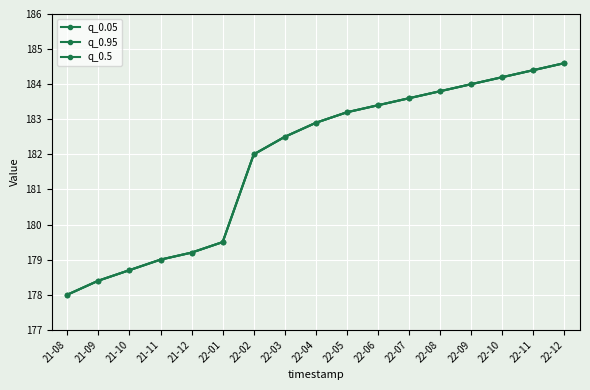

List the labels in order of q_0.95 value, smallest first.

21-08, 21-09, 21-10, 21-11, 21-12, 22-01, 22-02, 22-03, 22-04, 22-05, 22-06, 22-07, 22-08, 22-09, 22-10, 22-11, 22-12